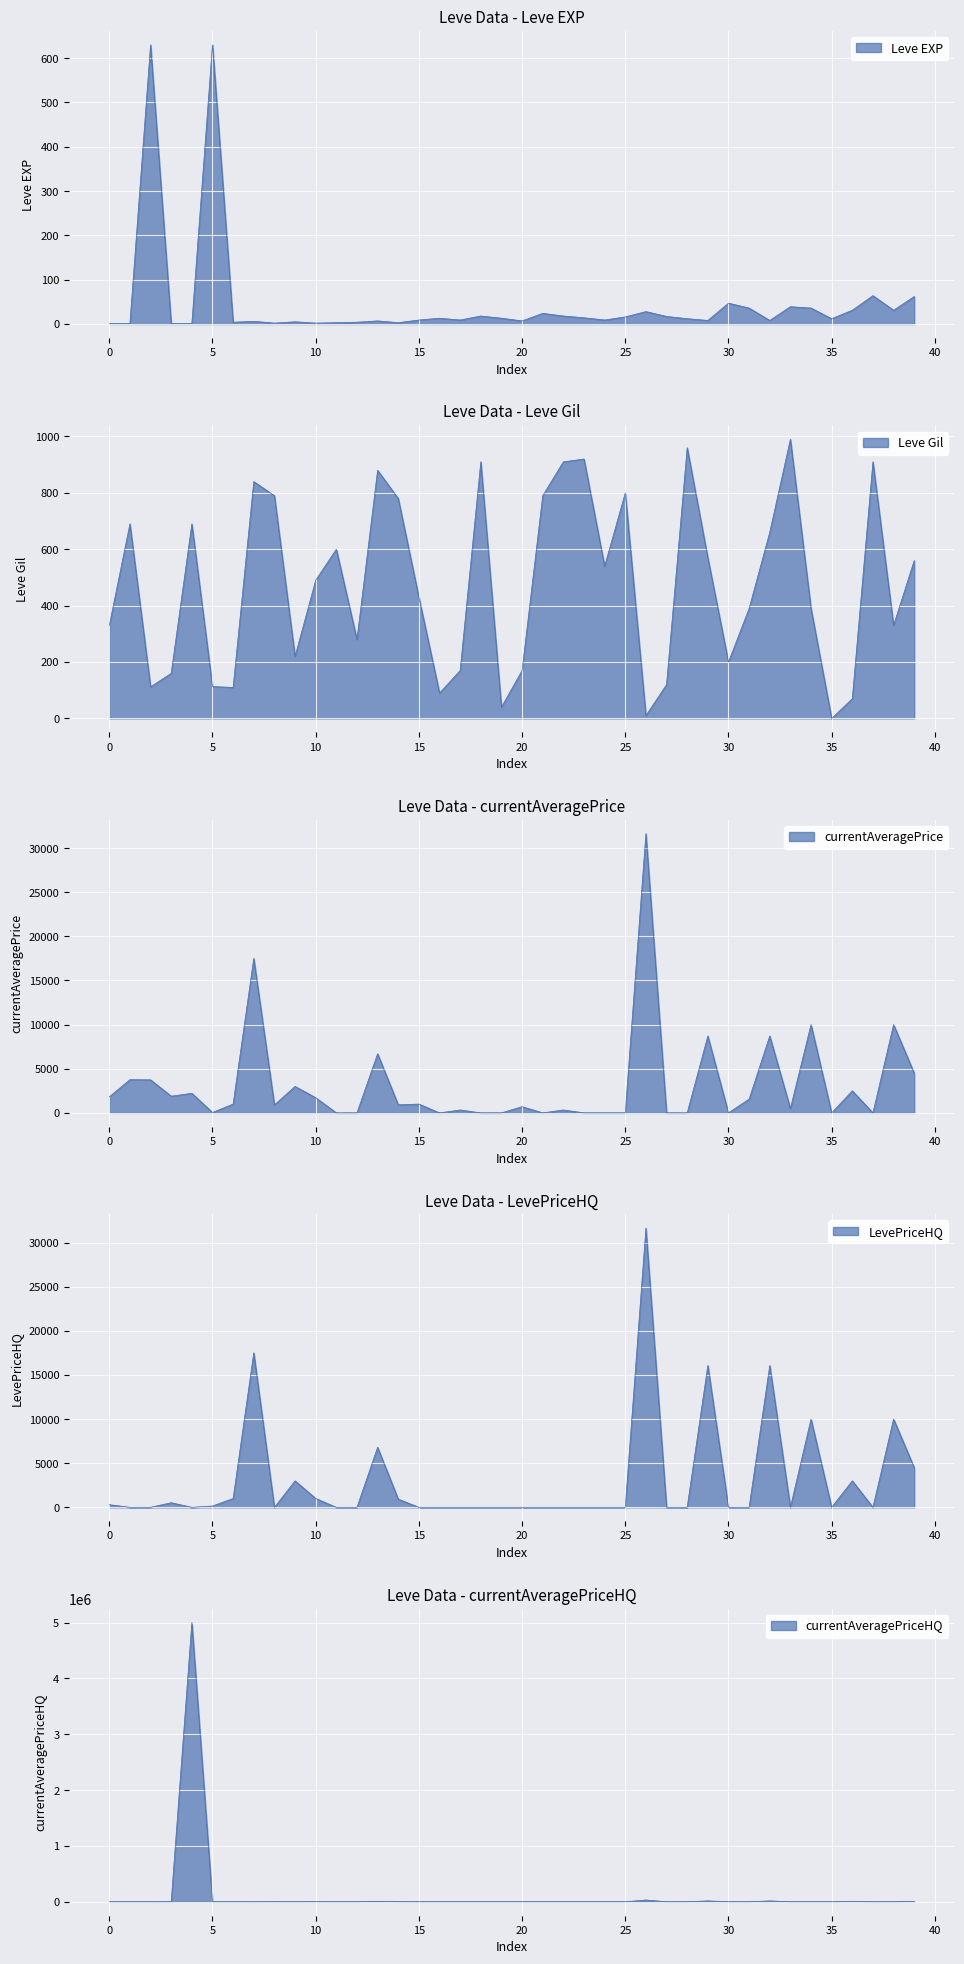

How many data points in Leve Gil are above 490?

19